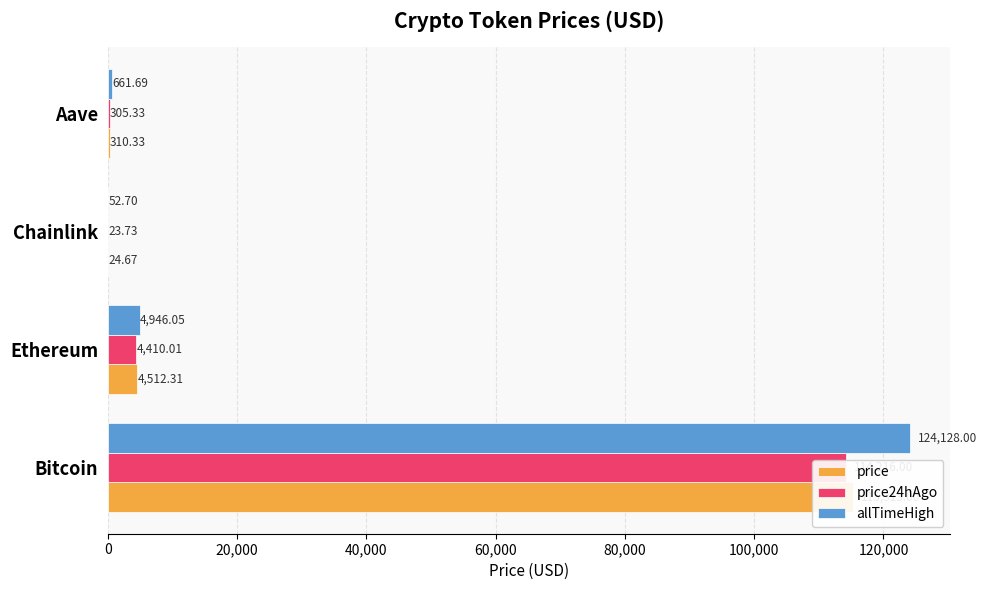

Is the value of allTimeHigh at Bitcoin greater than the value of price at Bitcoin?

Yes